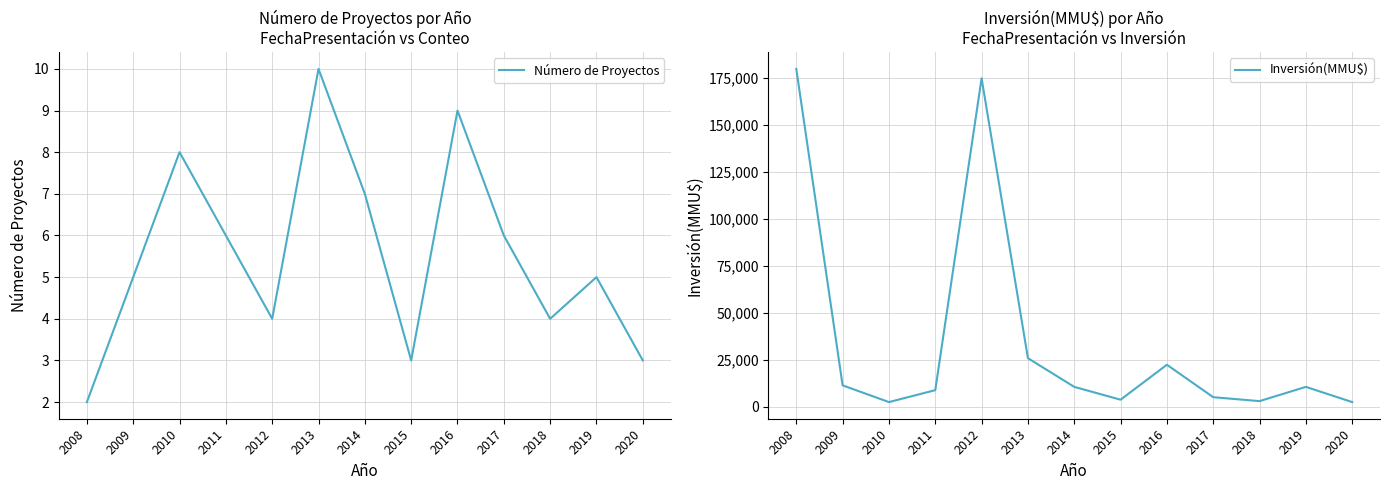

Where does the Inversión(MMU$) series first go above 10500?

2008